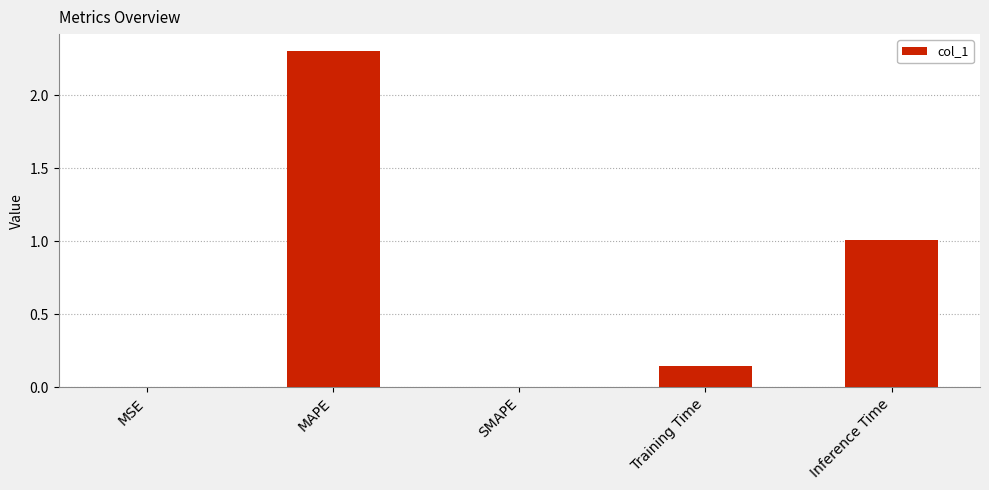

What is the average value?

0.7